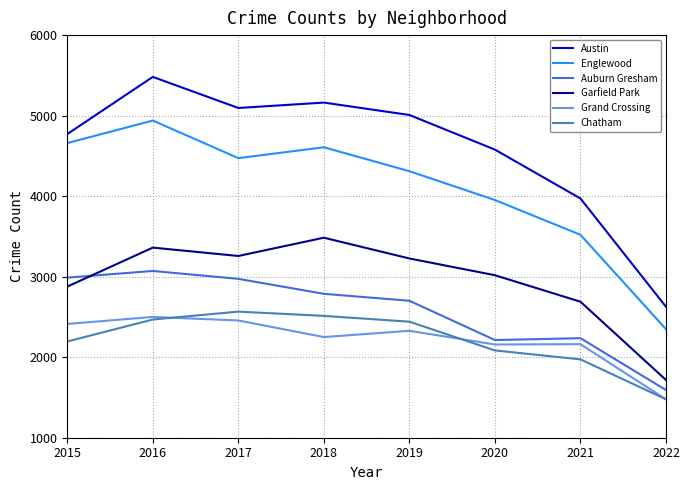

What is the highest value of the Englewood series?

4939